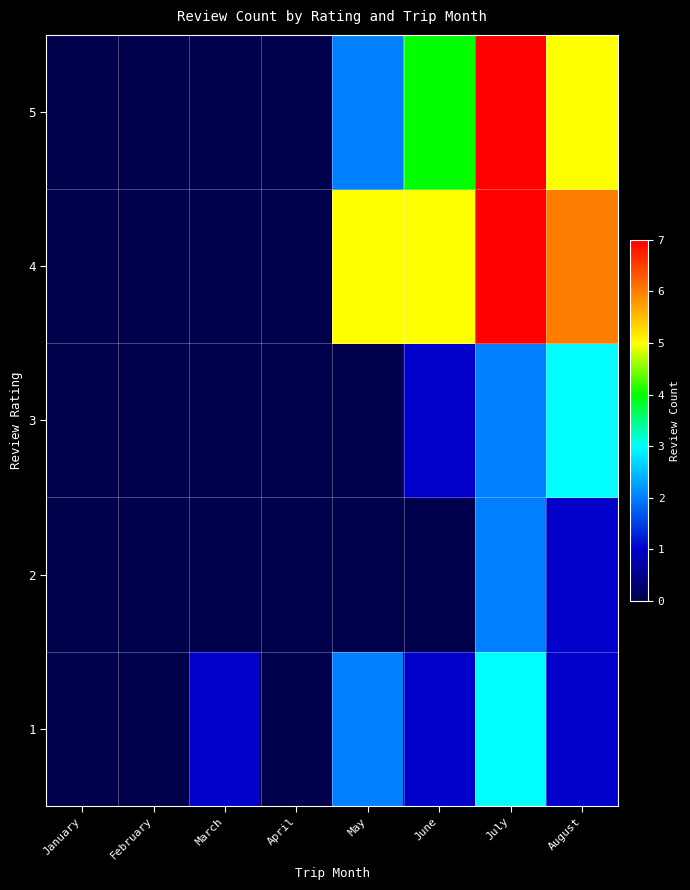

Rank the series at April from lowest to highest value.

1, 2, 3, 4, 5